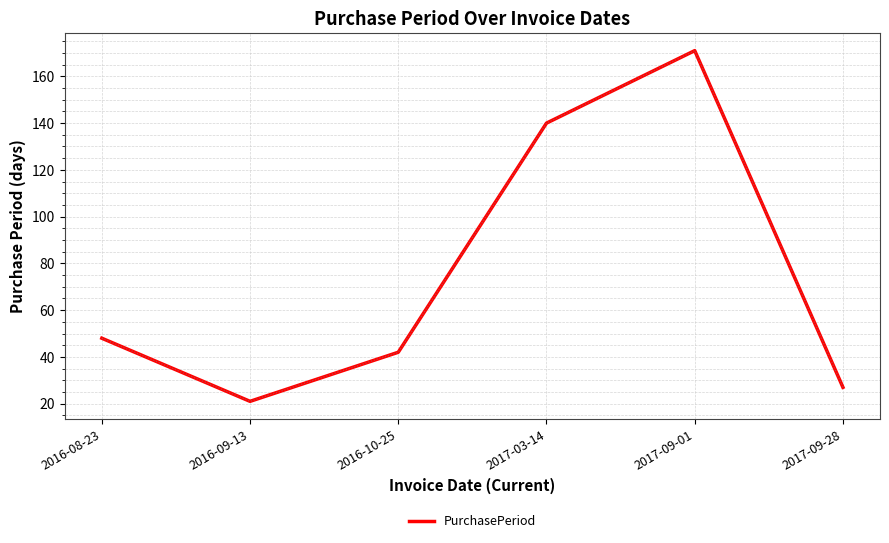

True or false: there are more than 2 points higher than both neighbors.

False